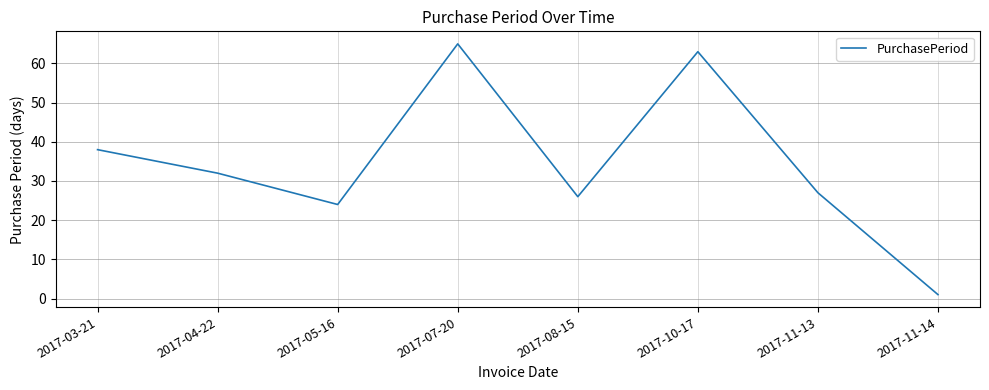

Between 2017-03-21 and 2017-07-20, which is larger?

2017-07-20